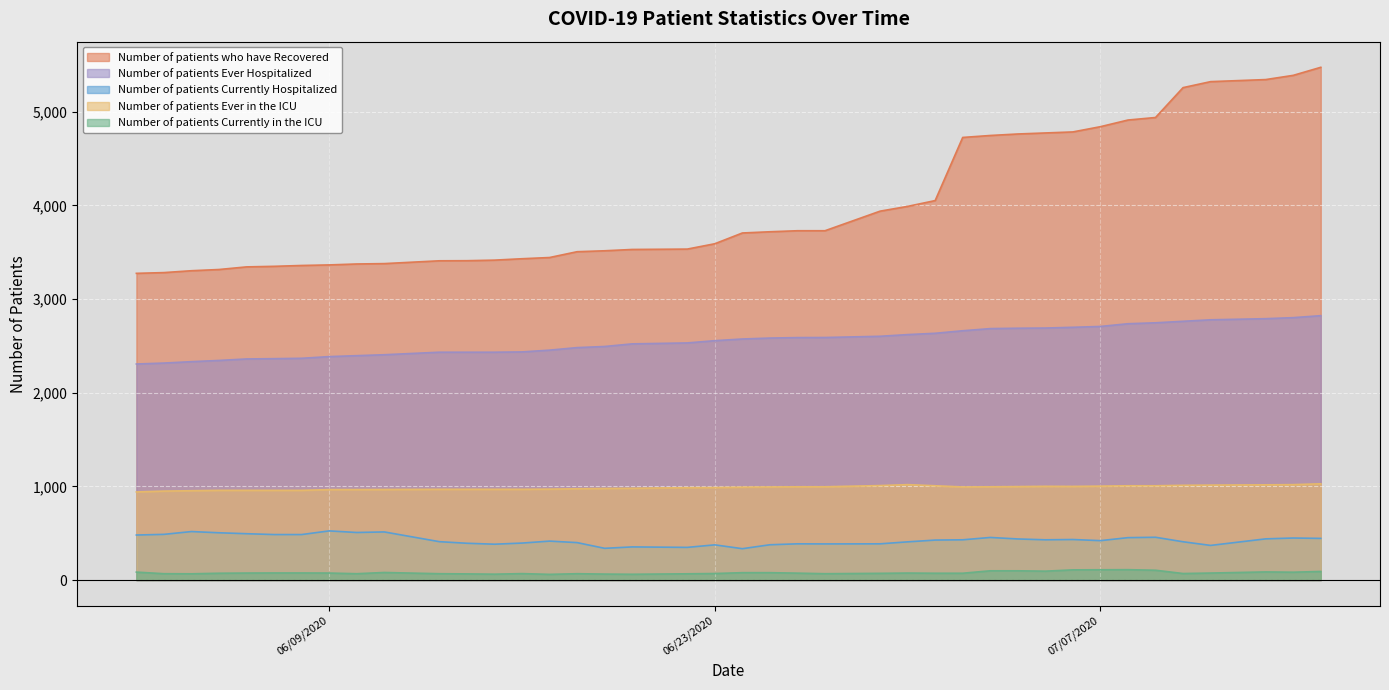

Which series has the largest range (max minus min)?

Number of patients who have Recovered